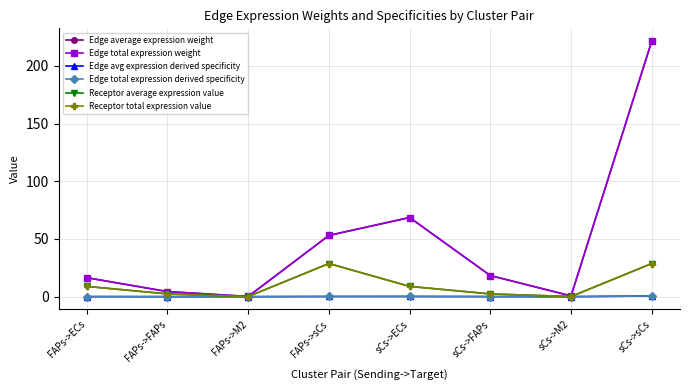

What are all the series names shown in the legend?

Edge average expression weight, Edge total expression weight, Edge avg expression derived specificity, Edge total expression derived specificity, Receptor average expression value, Receptor total expression value